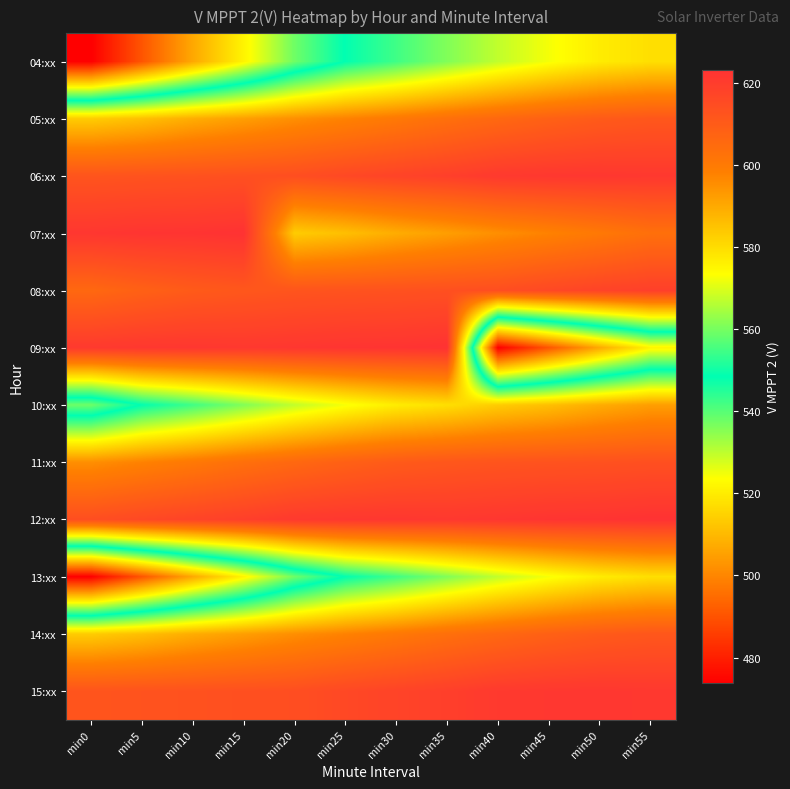

What is the total value across all series at min25?

7147.9